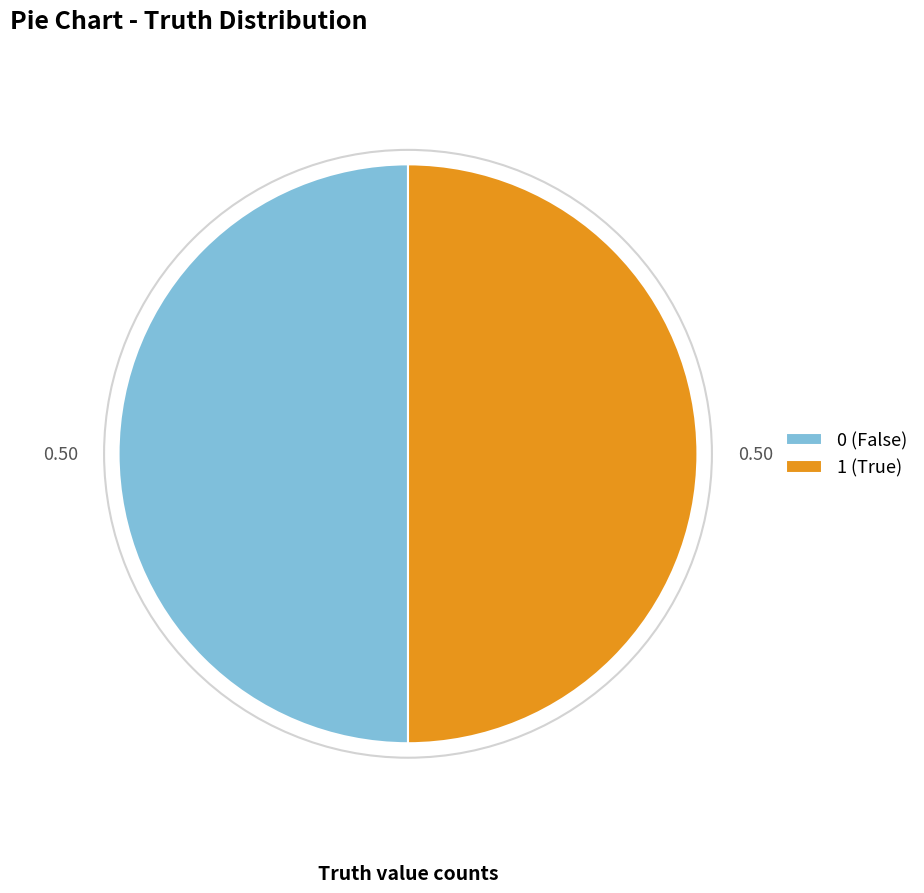

Approximately how many times larger is the value at 0 (False) compared to 1 (True)?

1.0